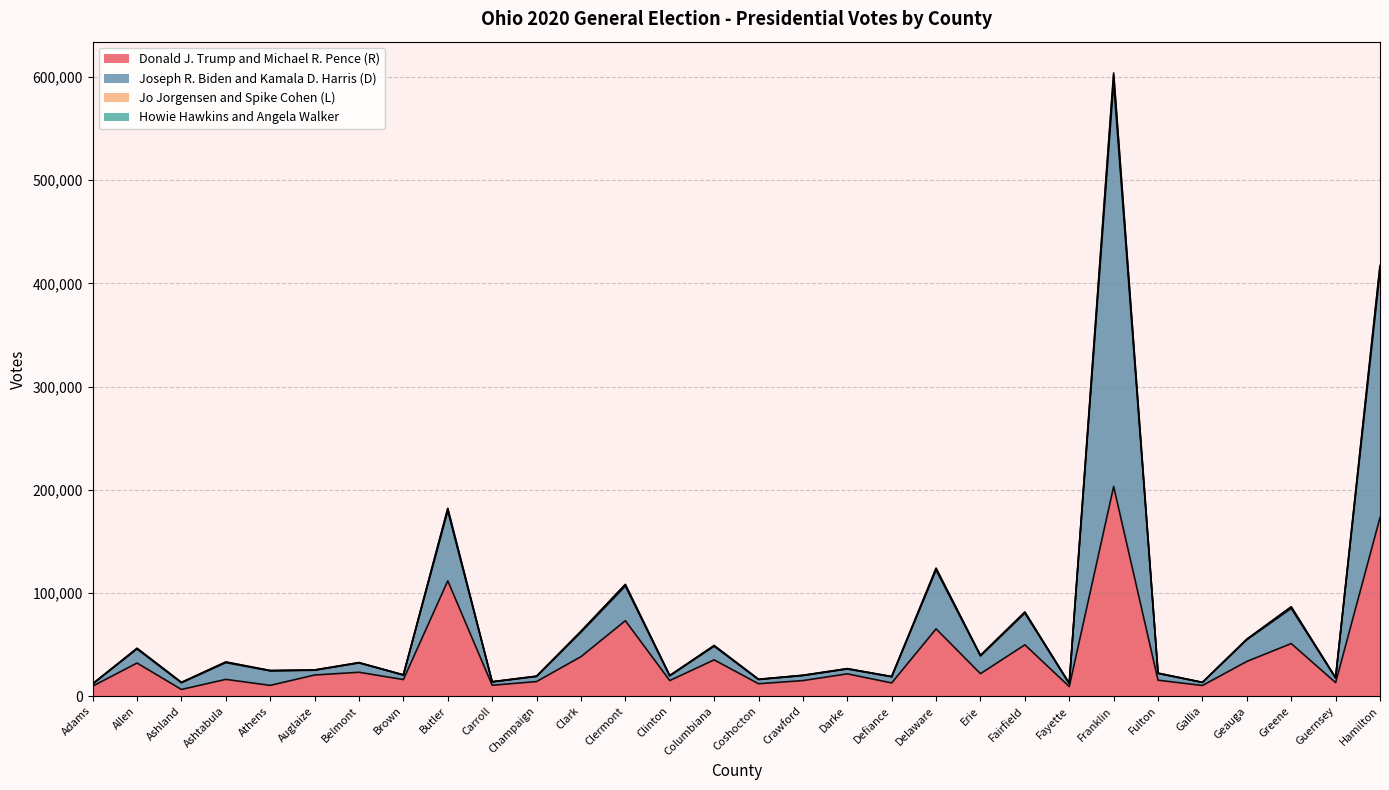

What is the spread (max minus min) of values at Ashtabula?

16936